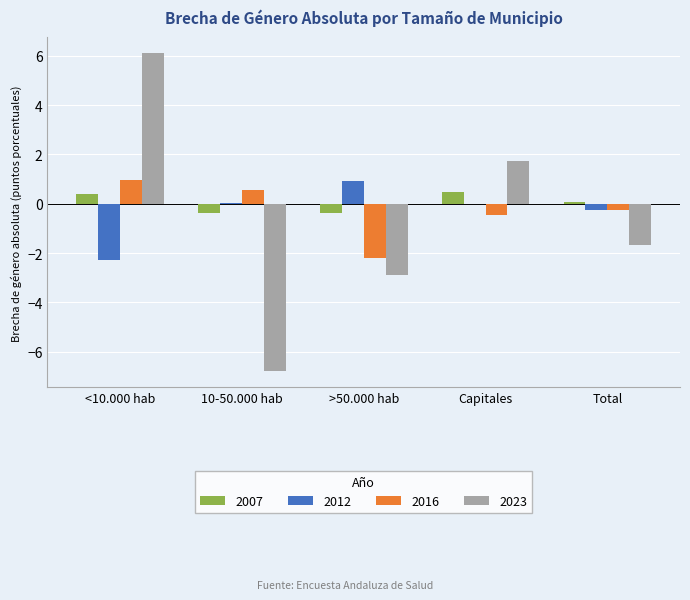

What is the highest value of the 2007 series?

0.5